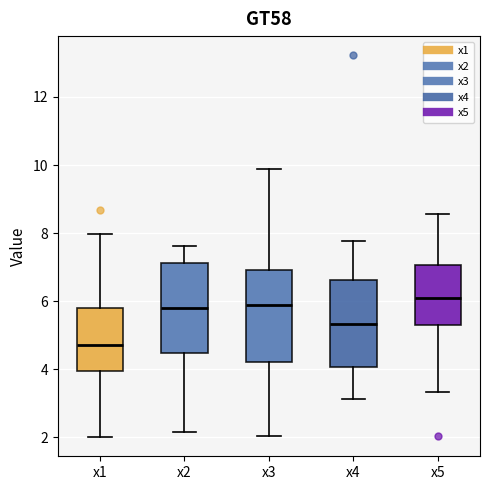

Reading left to right, transcribe this box plot: for each box, give where its median line is, the range the box spans, and where its two whiskers end, as read against the y-axis. The values are not printed on the chart, so give them approximately, as read against the axis.

x1: median 4.8, box 4.0 to 5.8, whiskers 2.0 to 8.0
x2: median 5.8, box 4.4 to 7.2, whiskers 2.2 to 7.6
x3: median 6.0, box 4.2 to 7.0, whiskers 2.0 to 9.8
x4: median 5.4, box 4.0 to 6.6, whiskers 3.2 to 7.8
x5: median 6.0, box 5.2 to 7.0, whiskers 3.4 to 8.6